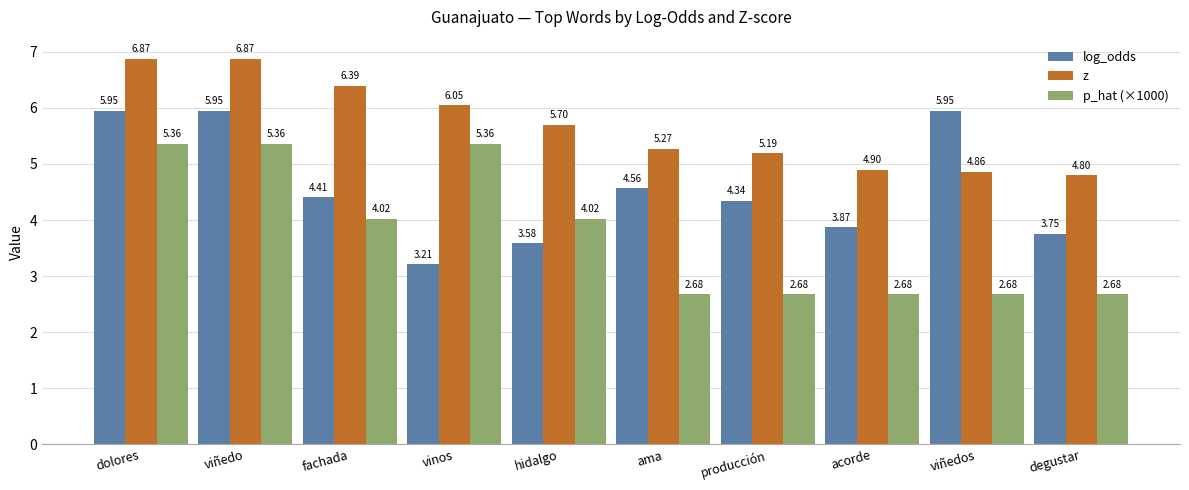

What is the sum of the log_odds values at degustar and acorde?

7.6